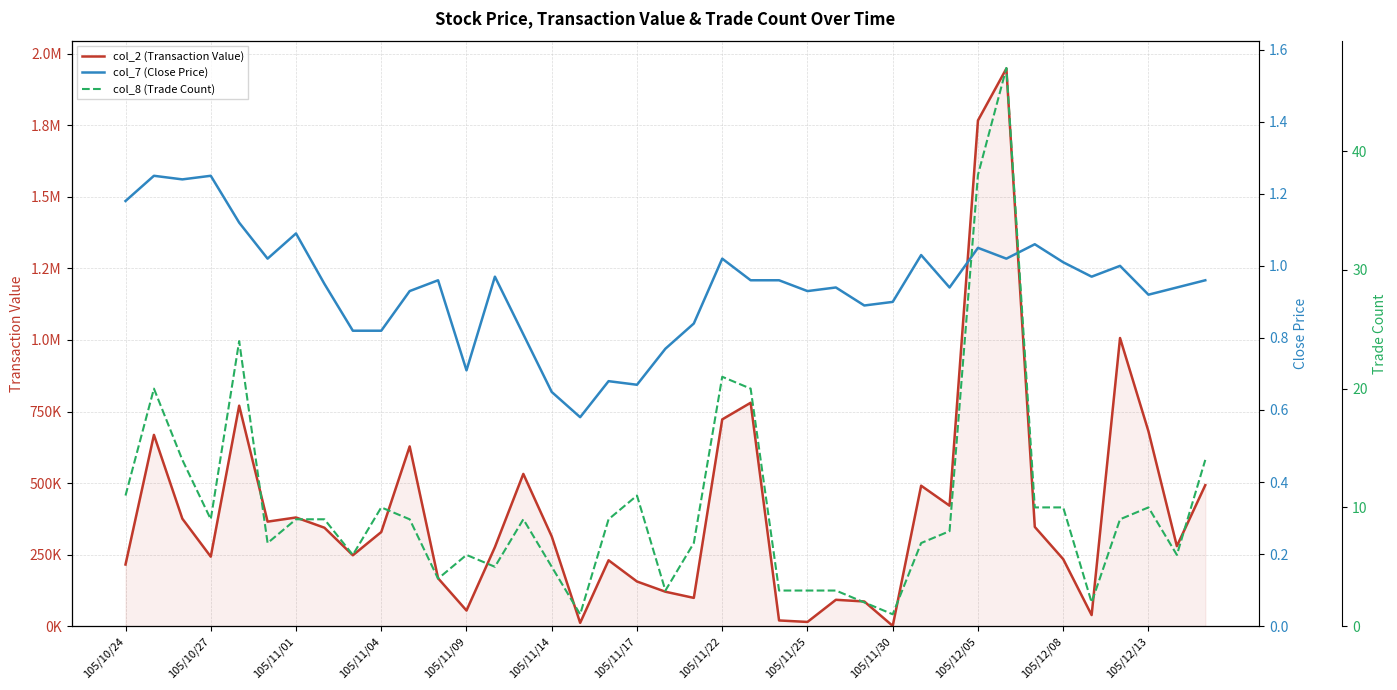

How many lines are shown in the chart?

3